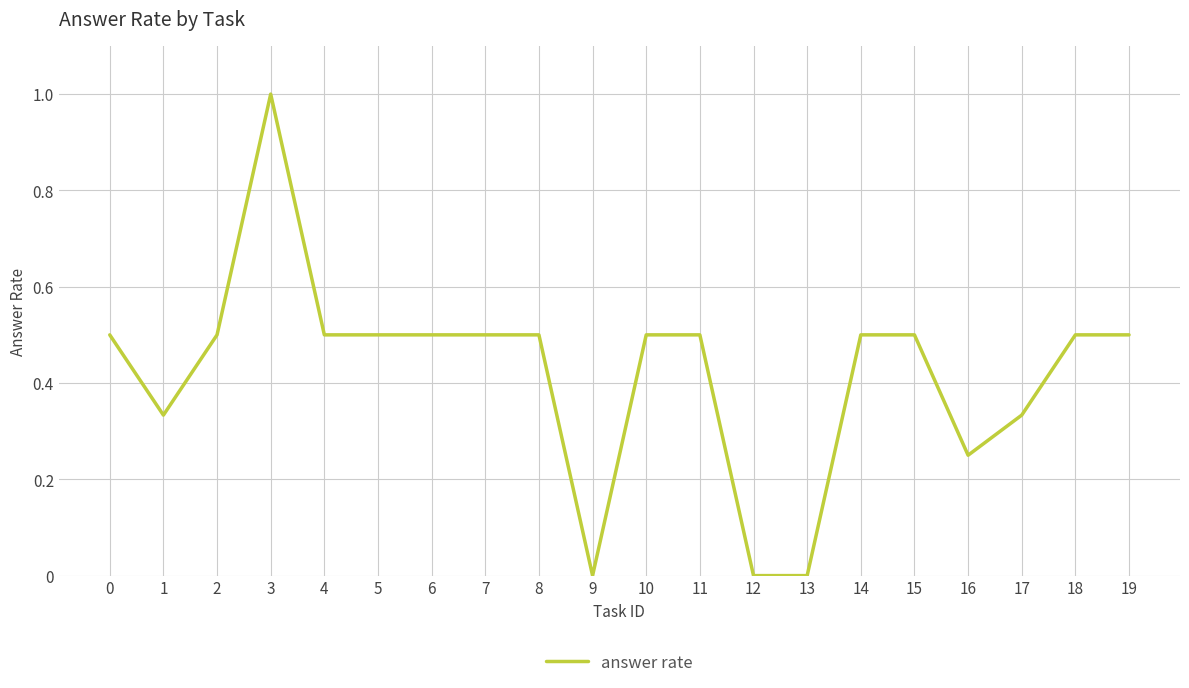

What is the difference between the maximum and second lowest values?

1.0